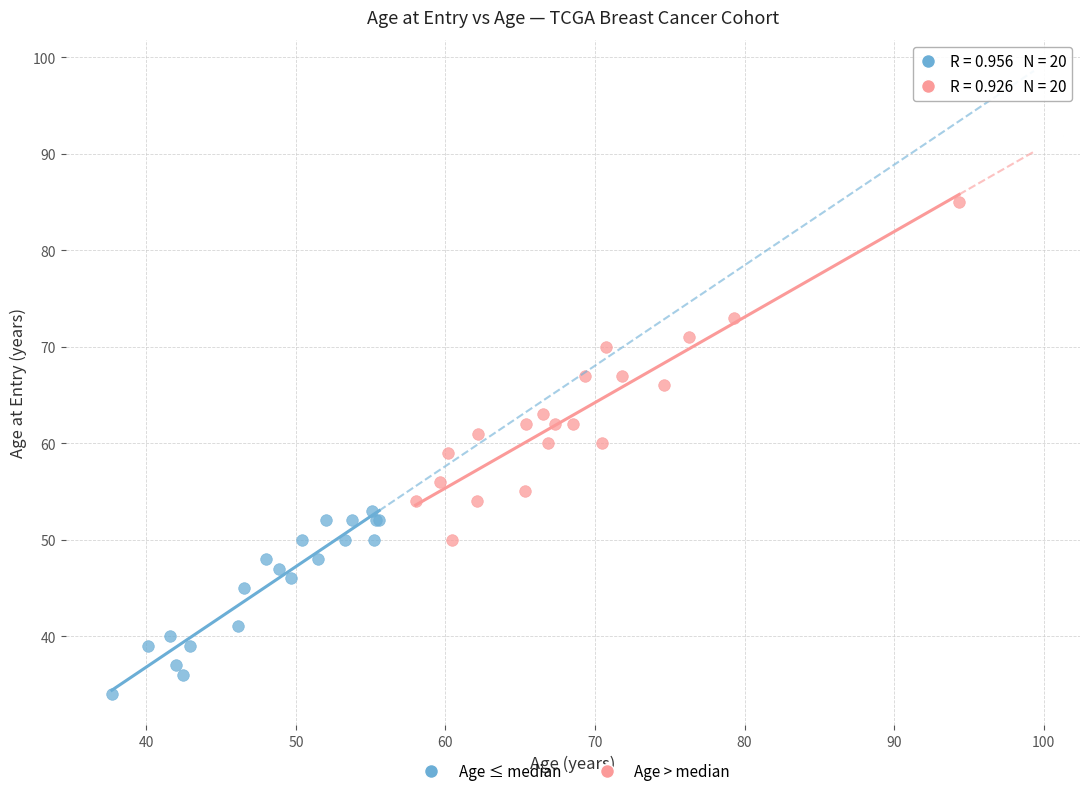

Which series has the largest Y range (max minus min)?

Age > median